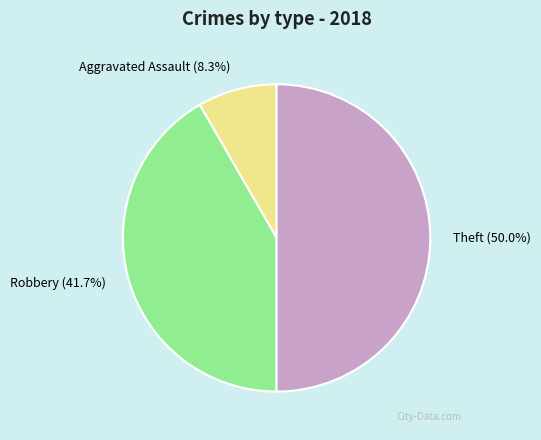

What is the total percentage of Robbery and Aggravated Assault?

50.0%